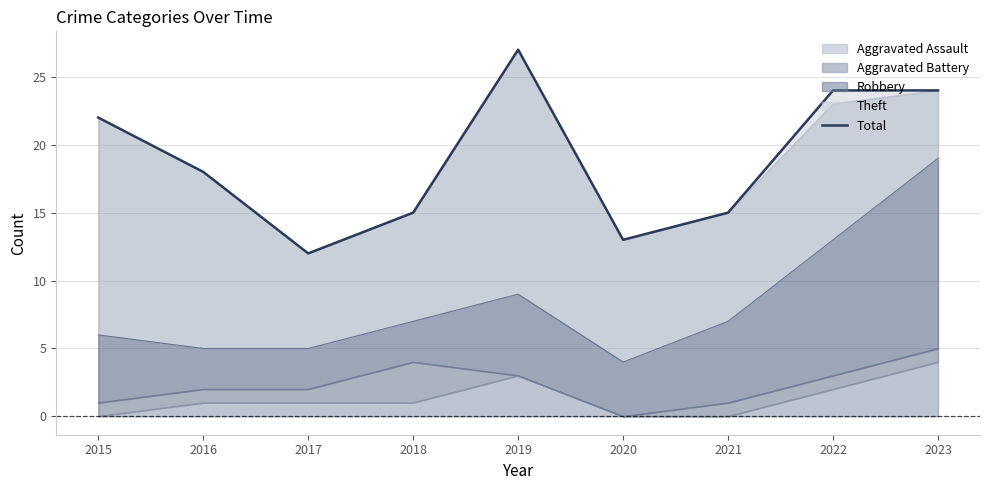

Where is the data nearest to the value 19?

2016